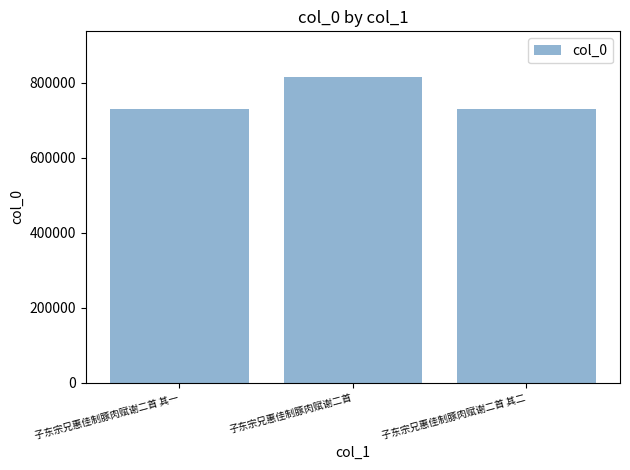

The chart shows a value of 730520 at 子东宗兄惠佳制豚肉赋谢二首 其一. True or false?

True